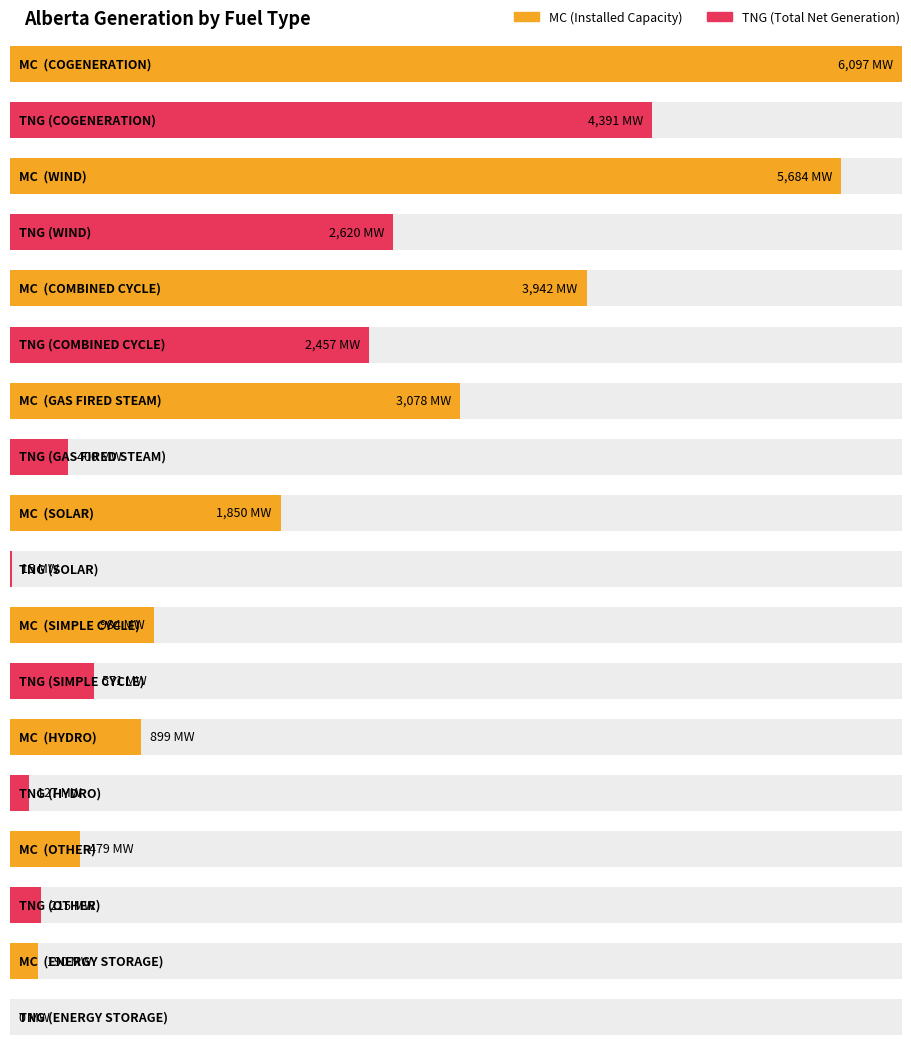

What is the difference between the highest and lowest values at COGENERATION?

1706